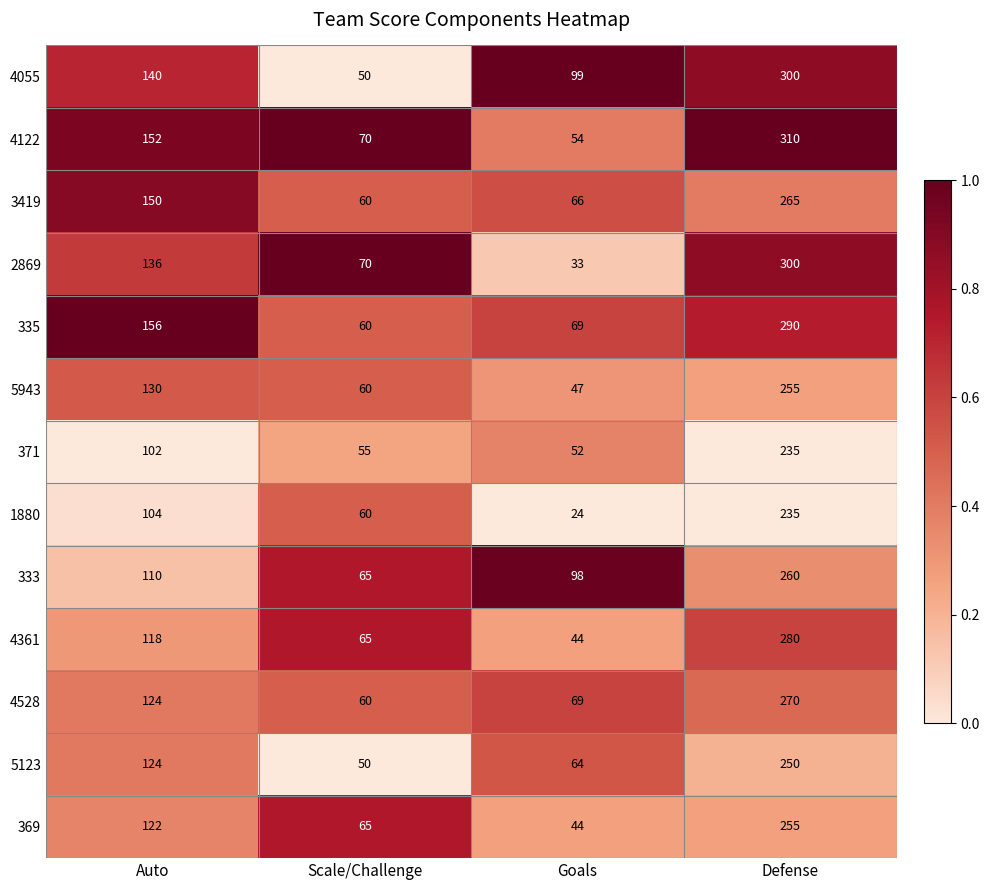

Which series has the largest range (max minus min)?

2869